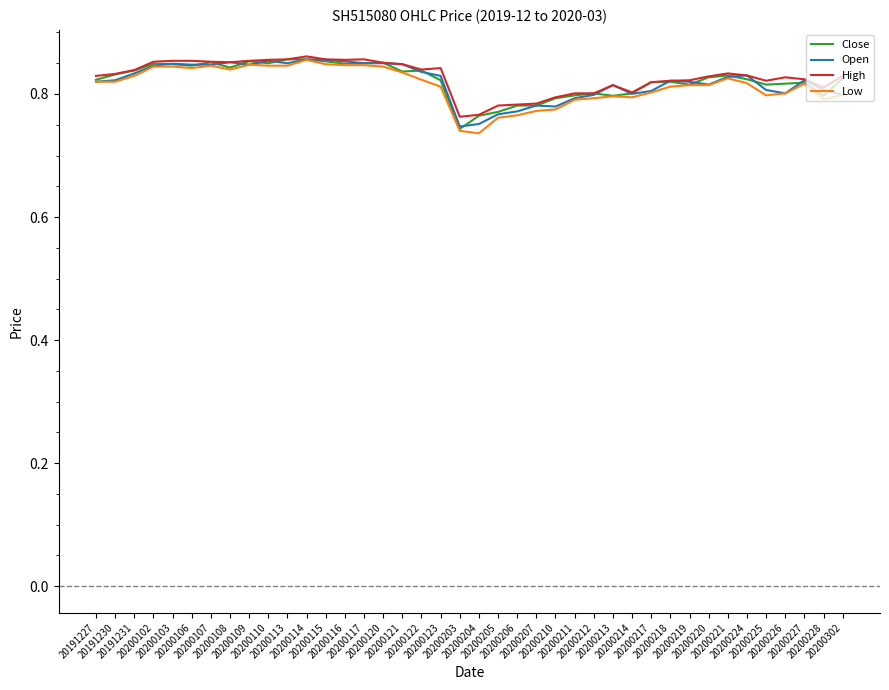

How many interior local peaks does the High series have?

6